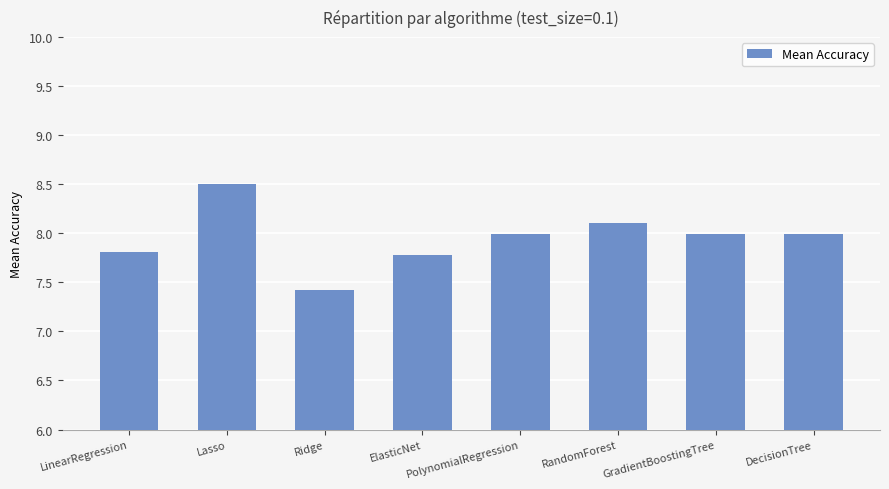

What is the minimum value shown in the chart?

7.4